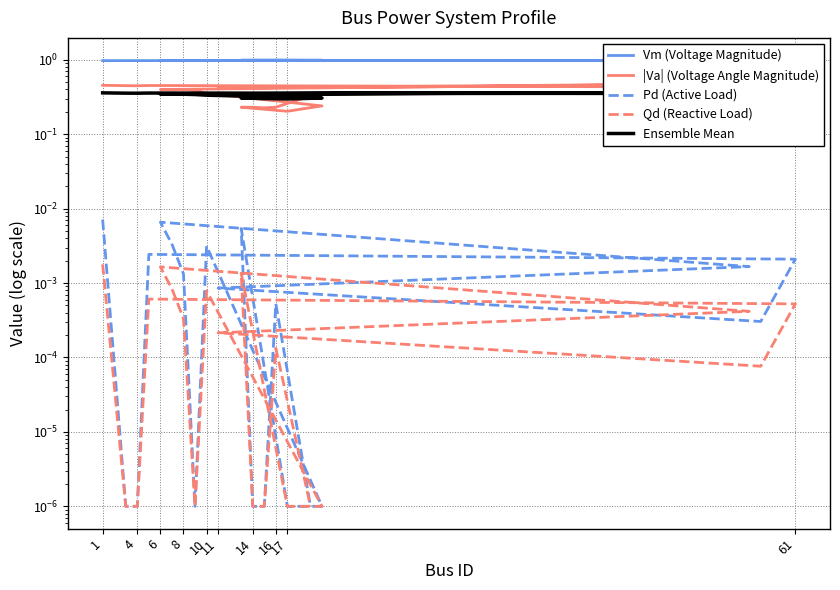

How many interior local peaks does the Ensemble Mean series have?

5